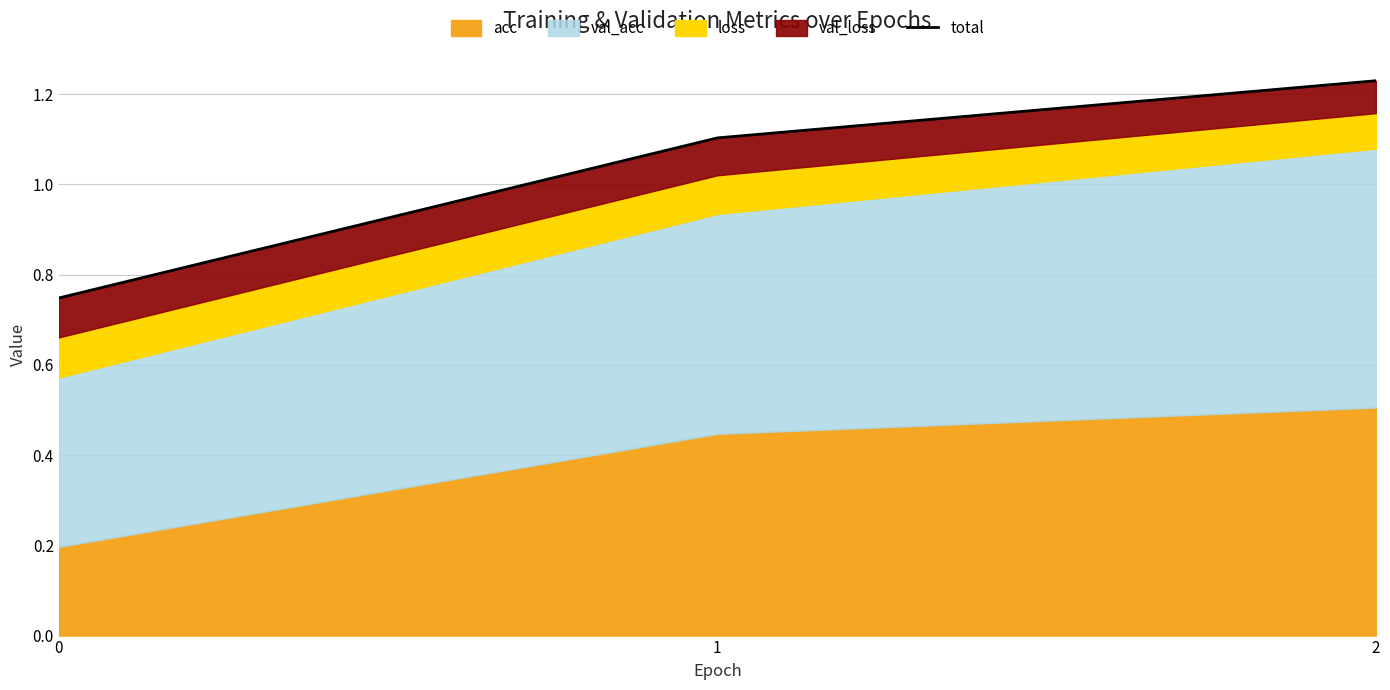

True or false: the data shows 0.6 at 2.

False